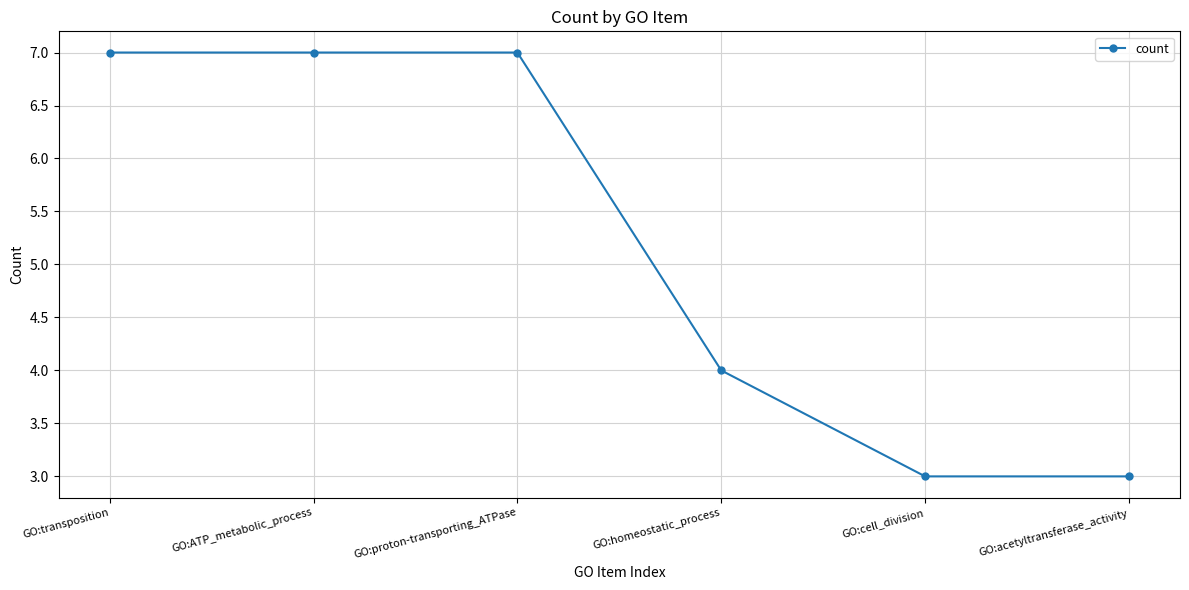

The value at GO:ATP_metabolic_process is 10. True or false?

False